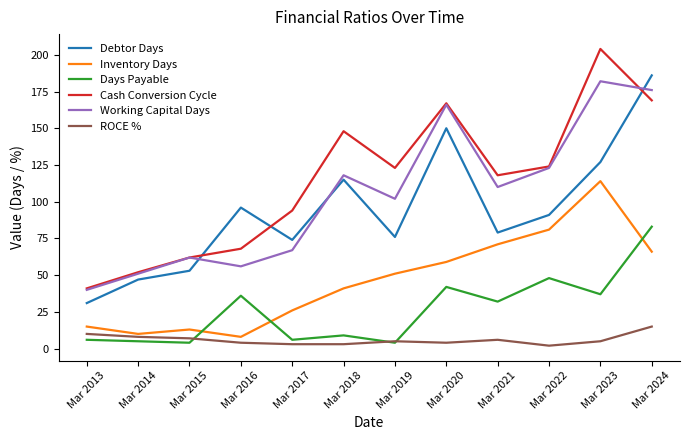

The Debtor Days series shows 95 at Mar 2020. True or false?

False